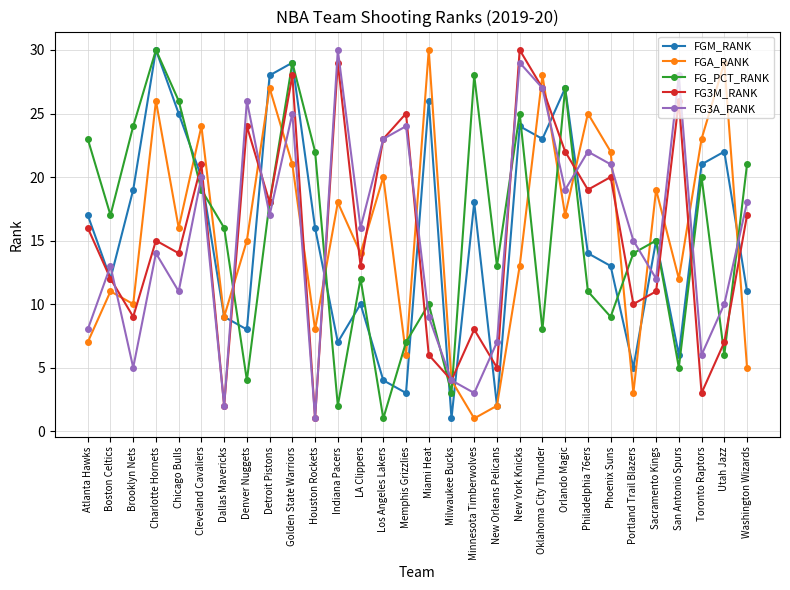

List the labels in order of FGA_RANK value, smallest first.

Minnesota Timberwolves, New Orleans Pelicans, Portland Trail Blazers, Milwaukee Bucks, Washington Wizards, Memphis Grizzlies, Atlanta Hawks, Houston Rockets, Dallas Mavericks, Brooklyn Nets, Boston Celtics, San Antonio Spurs, New York Knicks, LA Clippers, Denver Nuggets, Chicago Bulls, Orlando Magic, Indiana Pacers, Sacramento Kings, Los Angeles Lakers, Golden State Warriors, Phoenix Suns, Toronto Raptors, Cleveland Cavaliers, Philadelphia 76ers, Charlotte Hornets, Detroit Pistons, Oklahoma City Thunder, Utah Jazz, Miami Heat